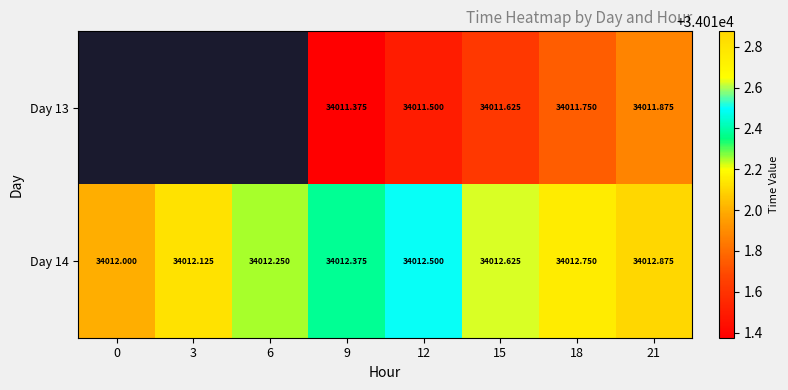

Between 0 and 15, which series saw the biggest shift?

Day 14